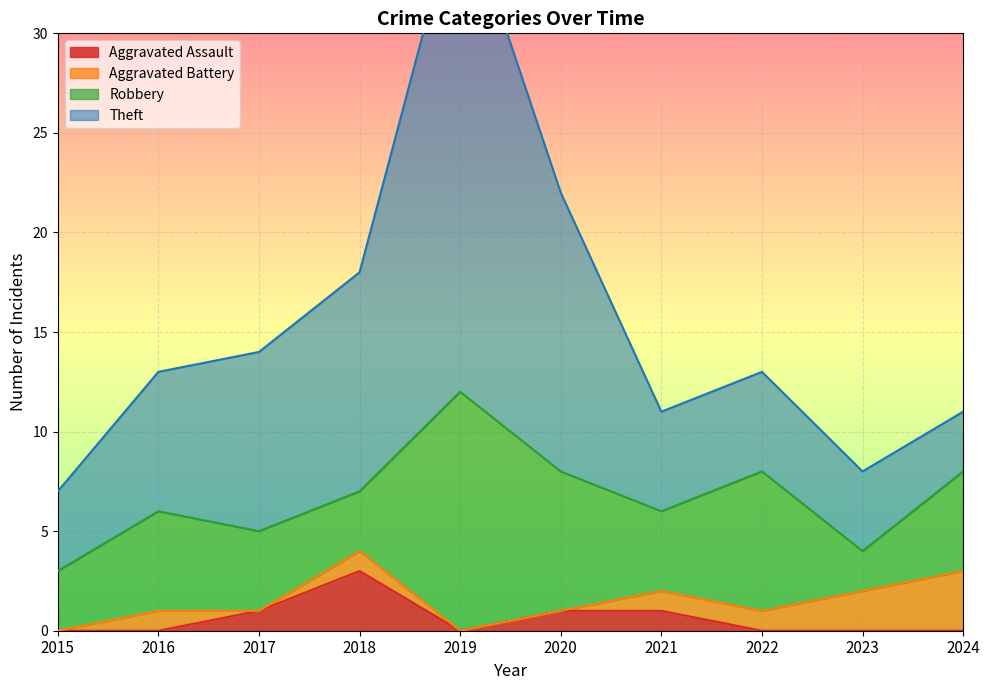

Which category has the highest value in the Aggravated Assault series?

2018